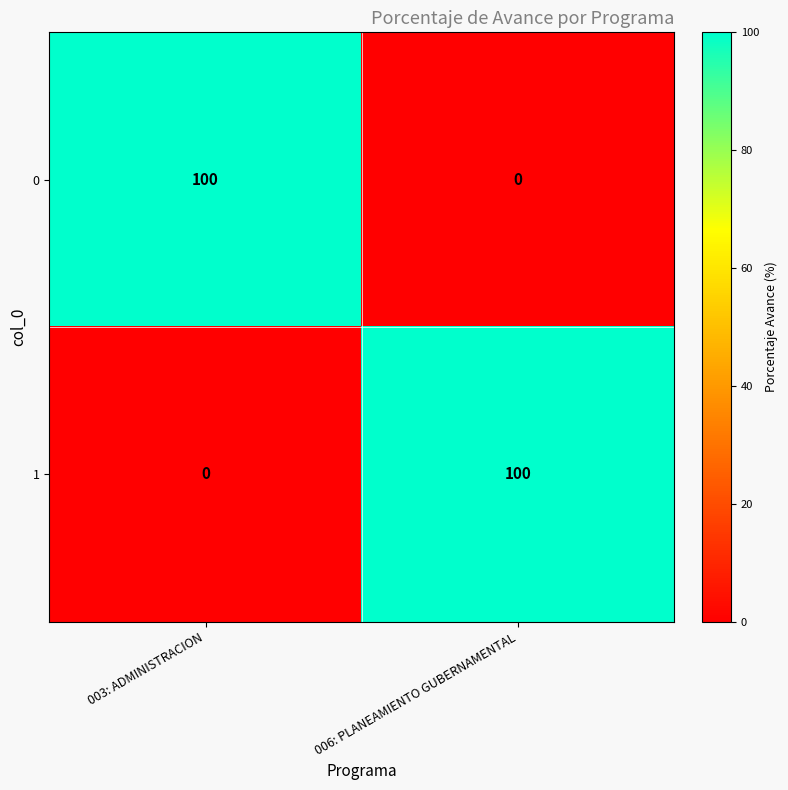

Read the 0 value at 003: ADMINISTRACION.

100